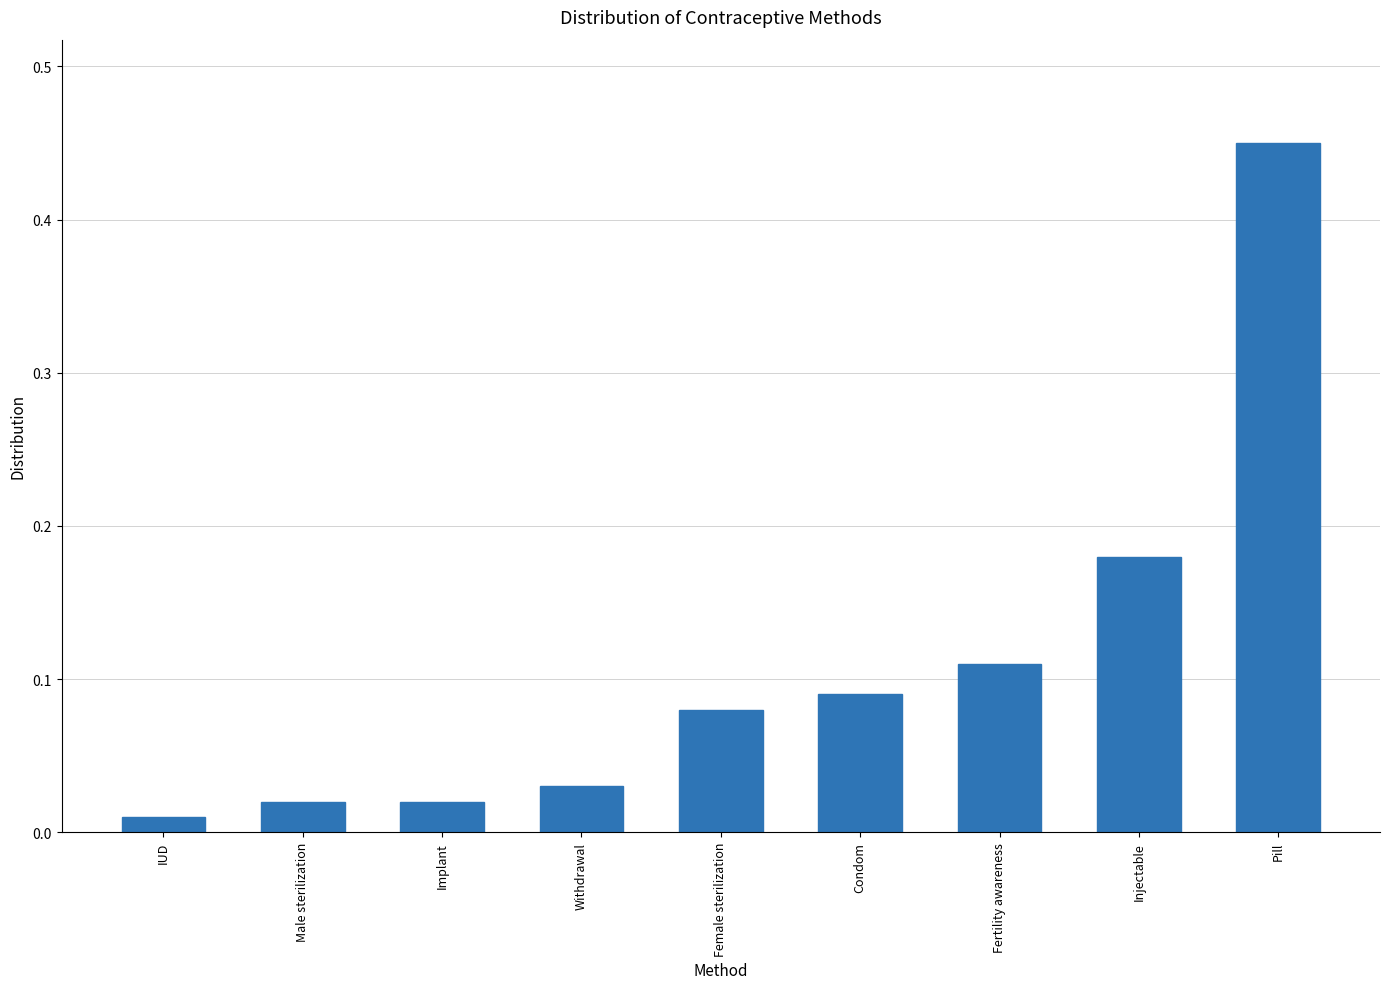

Count the number of data series in this chart.

1